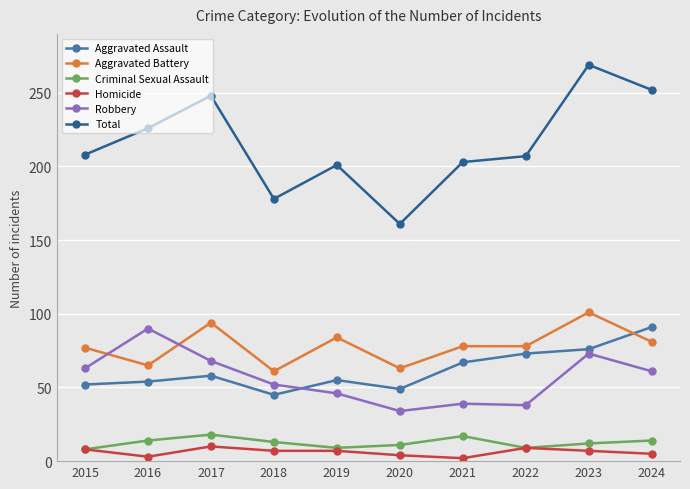

Which category has the highest value in the Total series?

2023